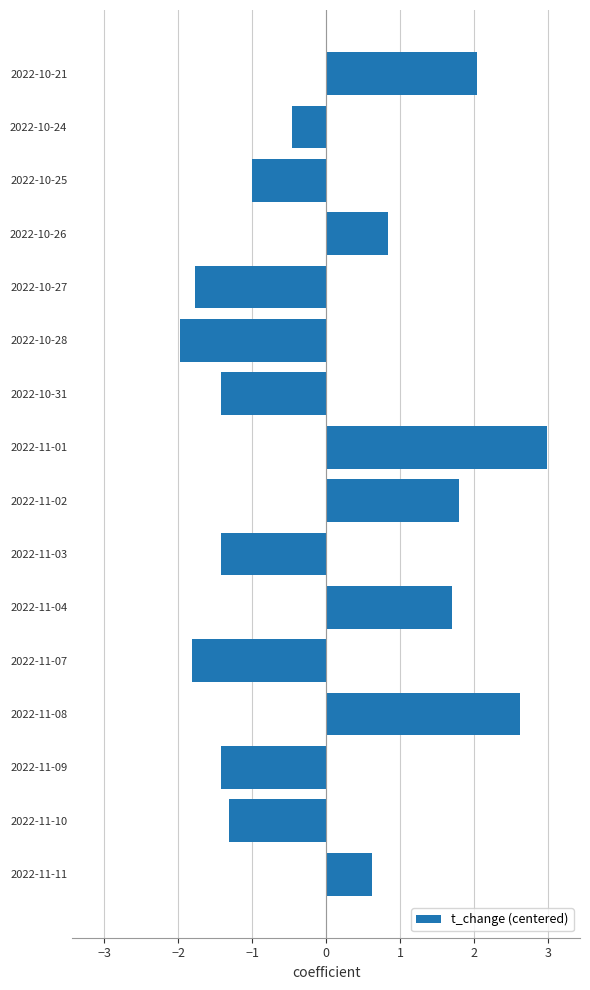

What is the greatest value displayed?

3.0